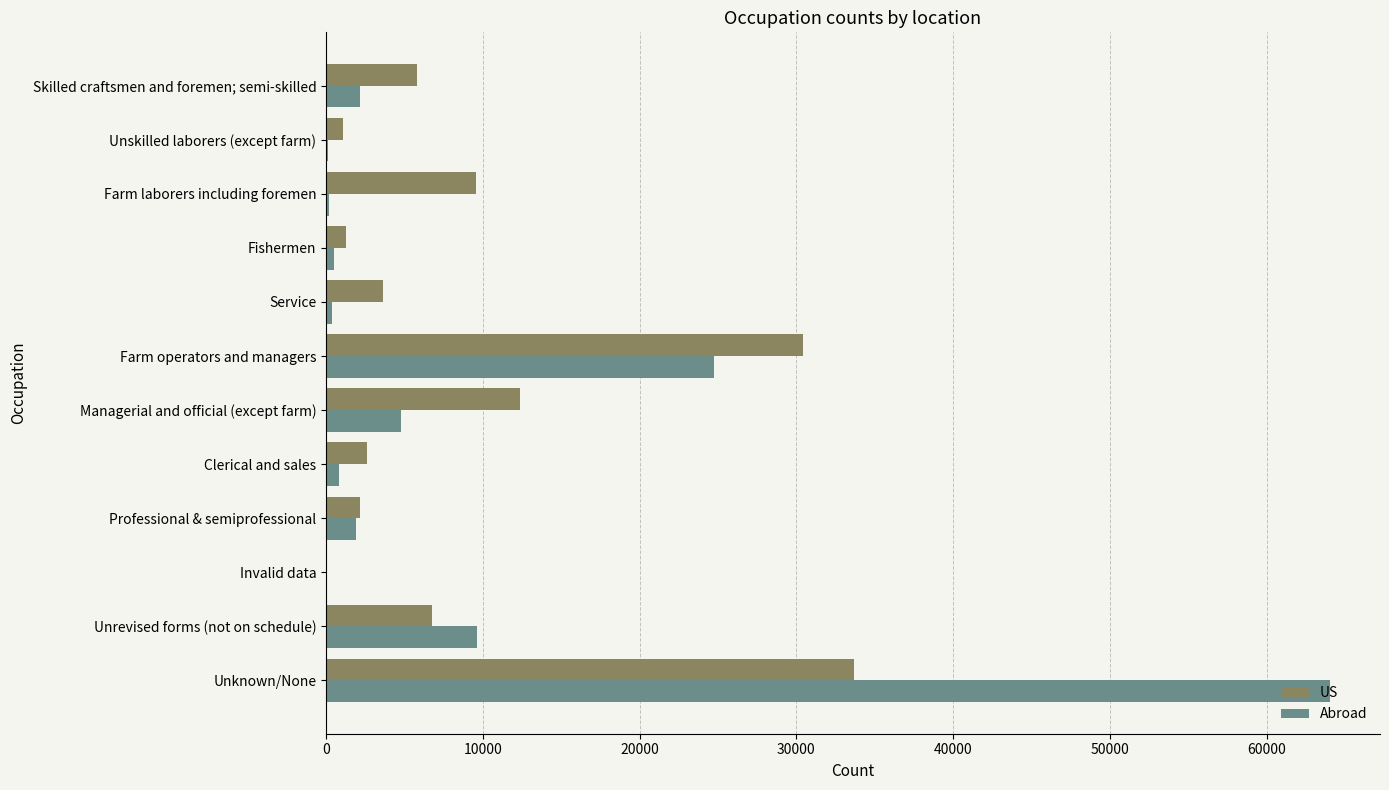

Where is Abroad nearest to the value 32051?

Farm operators and managers